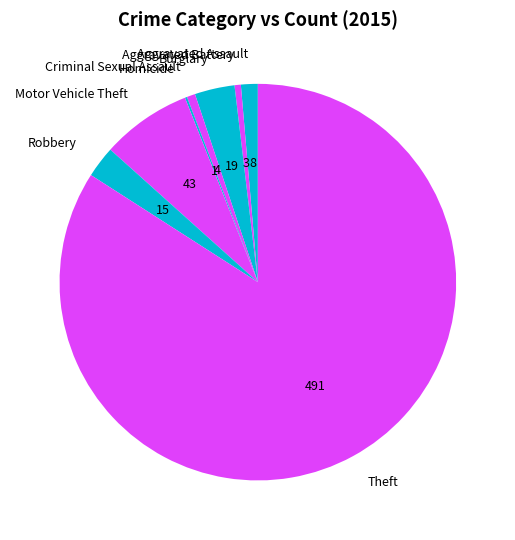

Do Robbery and Motor Vehicle Theft together represent more than half of the pie?

No